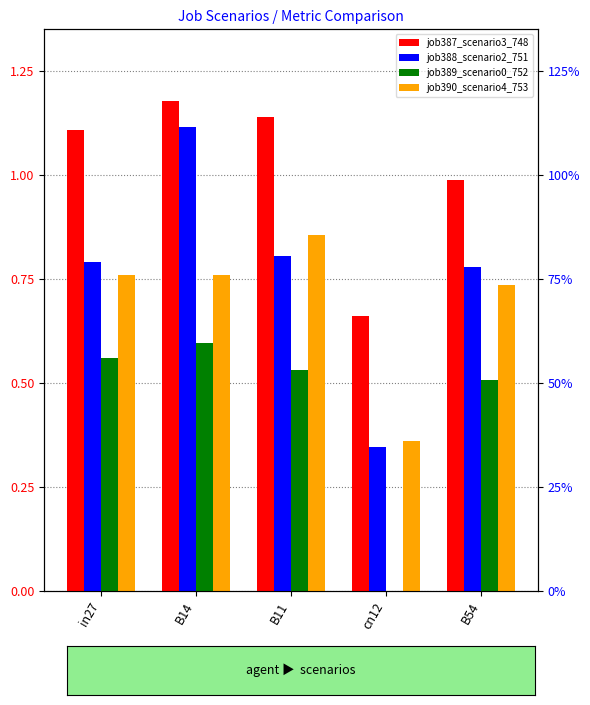

What is the label of the 2nd bar from the left?

B14